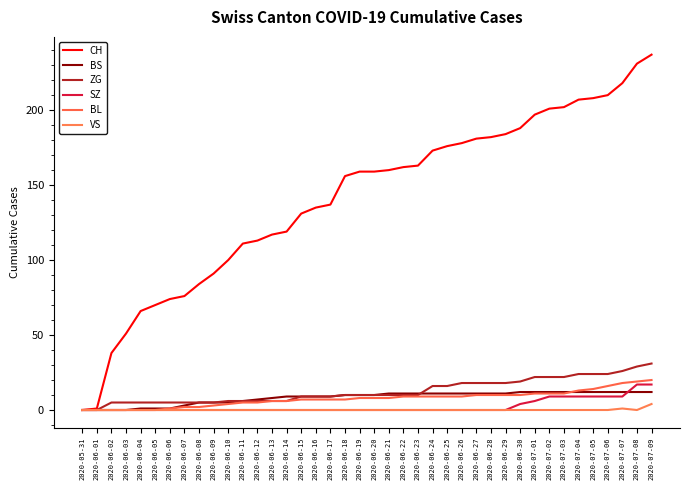

Reading right to left, extract all data points from this chart.

CH: 2020-07-09=237	2020-07-08=231	2020-07-07=218	2020-07-06=210	2020-07-05=208	2020-07-04=207	2020-07-03=202	2020-07-02=201	2020-07-01=197	2020-06-30=188	2020-06-29=184	2020-06-28=182	2020-06-27=181	2020-06-26=178	2020-06-25=176	2020-06-24=173	2020-06-23=163	2020-06-22=162	2020-06-21=160	2020-06-20=159	2020-06-19=159	2020-06-18=156	2020-06-17=137	2020-06-16=135	2020-06-15=131	2020-06-14=119	2020-06-13=117	2020-06-12=113	2020-06-11=111	2020-06-10=100	2020-06-09=91	2020-06-08=84	2020-06-07=76	2020-06-06=74	2020-06-05=70	2020-06-04=66	2020-06-03=51	2020-06-02=38	2020-06-01=1	2020-05-31=0
BS: 2020-07-09=12	2020-07-08=12	2020-07-07=12	2020-07-06=12	2020-07-05=12	2020-07-04=12	2020-07-03=12	2020-07-02=12	2020-07-01=12	2020-06-30=12	2020-06-29=11	2020-06-28=11	2020-06-27=11	2020-06-26=11	2020-06-25=11	2020-06-24=11	2020-06-23=11	2020-06-22=11	2020-06-21=11	2020-06-20=10	2020-06-19=10	2020-06-18=10	2020-06-17=9	2020-06-16=9	2020-06-15=9	2020-06-14=9	2020-06-13=8	2020-06-12=7	2020-06-11=6	2020-06-10=5	2020-06-09=5	2020-06-08=5	2020-06-07=3	2020-06-06=1	2020-06-05=1	2020-06-04=1	2020-06-03=0	2020-06-02=0	2020-06-01=0	2020-05-31=0
ZG: 2020-07-09=31	2020-07-08=29	2020-07-07=26	2020-07-06=24	2020-07-05=24	2020-07-04=24	2020-07-03=22	2020-07-02=22	2020-07-01=22	2020-06-30=19	2020-06-29=18	2020-06-28=18	2020-06-27=18	2020-06-26=18	2020-06-25=16	2020-06-24=16	2020-06-23=10	2020-06-22=10	2020-06-21=10	2020-06-20=10	2020-06-19=10	2020-06-18=10	2020-06-17=9	2020-06-16=9	2020-06-15=9	2020-06-14=6	2020-06-13=6	2020-06-12=6	2020-06-11=6	2020-06-10=6	2020-06-09=5	2020-06-08=5	2020-06-07=5	2020-06-06=5	2020-06-05=5	2020-06-04=5	2020-06-03=5	2020-06-02=5	2020-06-01=0	2020-05-31=0
SZ: 2020-07-09=17	2020-07-08=17	2020-07-07=9	2020-07-06=9	2020-07-05=9	2020-07-04=9	2020-07-03=9	2020-07-02=9	2020-07-01=6	2020-06-30=4	2020-06-29=0	2020-06-28=0	2020-06-27=0	2020-06-26=0	2020-06-25=0	2020-06-24=0	2020-06-23=0	2020-06-22=0	2020-06-21=0	2020-06-20=0	2020-06-19=0	2020-06-18=0	2020-06-17=0	2020-06-16=0	2020-06-15=0	2020-06-14=0	2020-06-13=0	2020-06-12=0	2020-06-11=0	2020-06-10=0	2020-06-09=0	2020-06-08=0	2020-06-07=0	2020-06-06=0	2020-06-05=0	2020-06-04=0	2020-06-03=0	2020-06-02=0	2020-06-01=0	2020-05-31=0
BL: 2020-07-09=20	2020-07-08=19	2020-07-07=18	2020-07-06=16	2020-07-05=14	2020-07-04=13	2020-07-03=11	2020-07-02=11	2020-07-01=11	2020-06-30=10	2020-06-29=10	2020-06-28=10	2020-06-27=10	2020-06-26=9	2020-06-25=9	2020-06-24=9	2020-06-23=9	2020-06-22=9	2020-06-21=8	2020-06-20=8	2020-06-19=8	2020-06-18=7	2020-06-17=7	2020-06-16=7	2020-06-15=7	2020-06-14=6	2020-06-13=6	2020-06-12=5	2020-06-11=5	2020-06-10=4	2020-06-09=3	2020-06-08=2	2020-06-07=2	2020-06-06=1	2020-06-05=0	2020-06-04=0	2020-06-03=0	2020-06-02=0	2020-06-01=0	2020-05-31=0
VS: 2020-07-09=4	2020-07-08=0	2020-07-07=1	2020-07-06=0	2020-07-05=0	2020-07-04=0	2020-07-03=0	2020-07-02=0	2020-07-01=0	2020-06-30=0	2020-06-29=0	2020-06-28=0	2020-06-27=0	2020-06-26=0	2020-06-25=0	2020-06-24=0	2020-06-23=0	2020-06-22=0	2020-06-21=0	2020-06-20=0	2020-06-19=0	2020-06-18=0	2020-06-17=0	2020-06-16=0	2020-06-15=0	2020-06-14=0	2020-06-13=0	2020-06-12=0	2020-06-11=0	2020-06-10=0	2020-06-09=0	2020-06-08=0	2020-06-07=0	2020-06-06=0	2020-06-05=0	2020-06-04=0	2020-06-03=0	2020-06-02=0	2020-06-01=0	2020-05-31=0